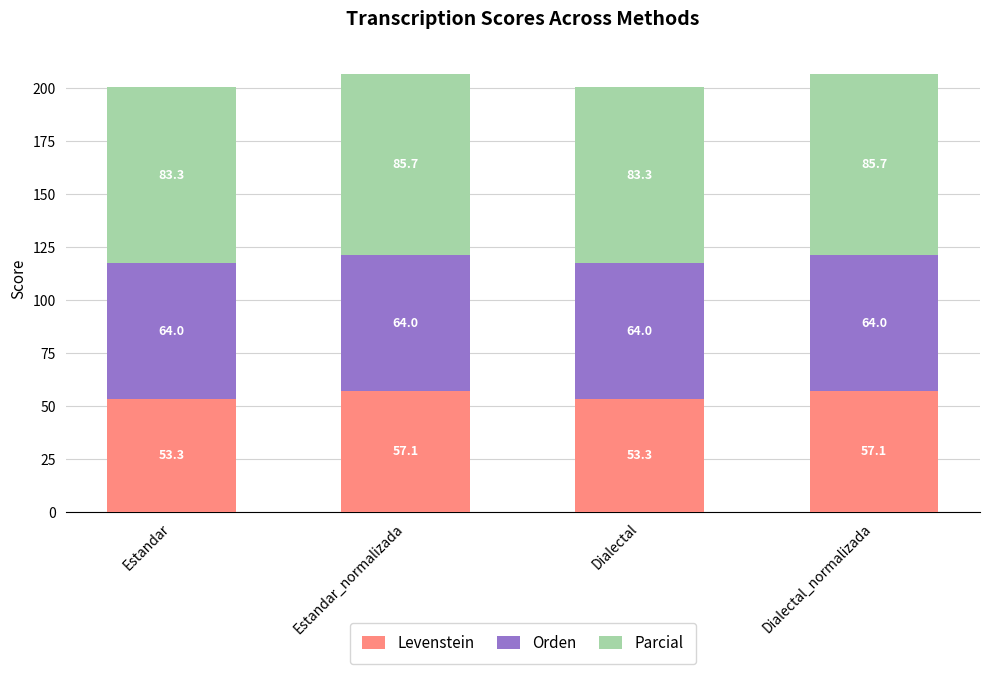

What is the highest value of the Levenstein series?

57.1